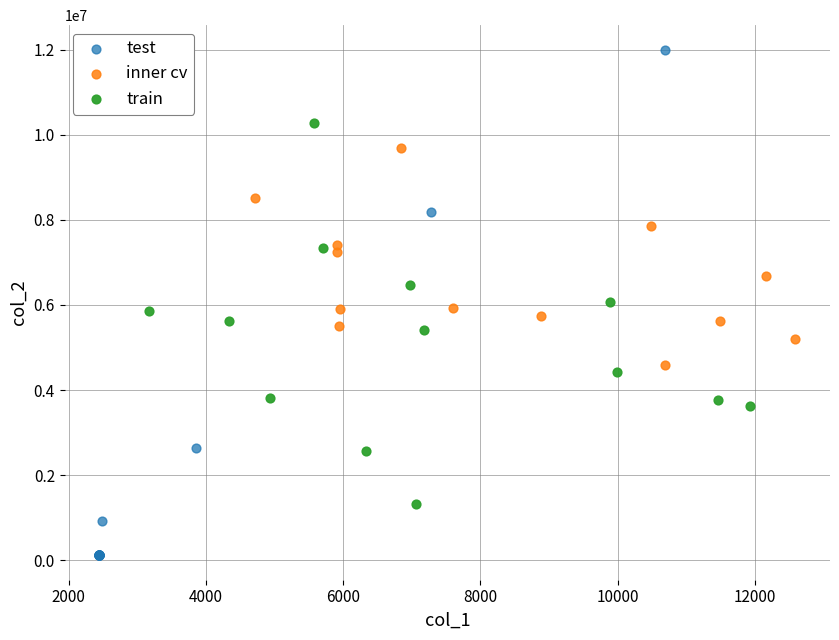

Which series reaches the minimum Y coordinate?

test